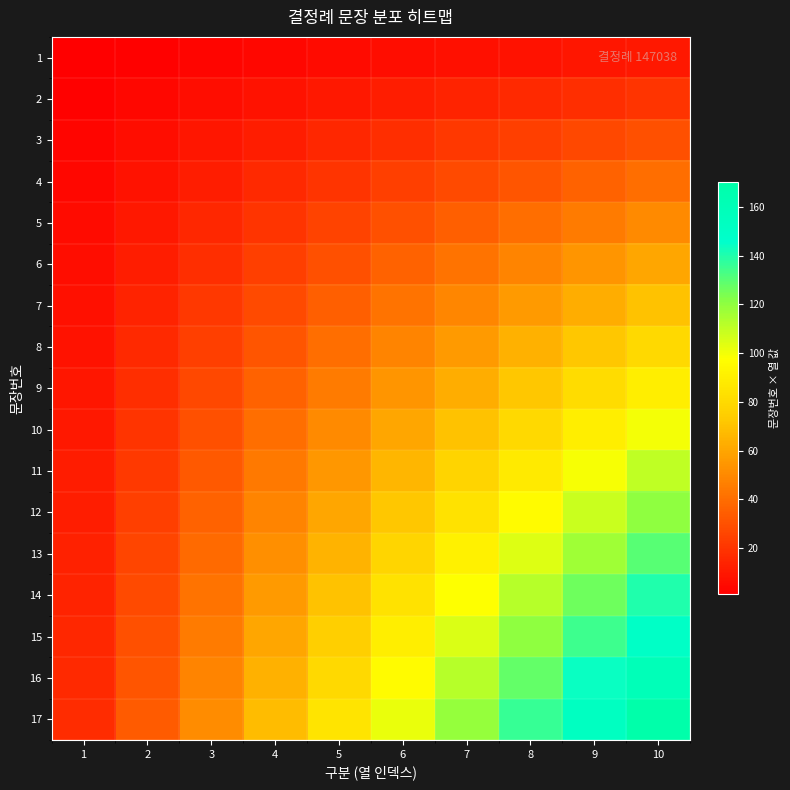

How many series are shown in this chart?

17